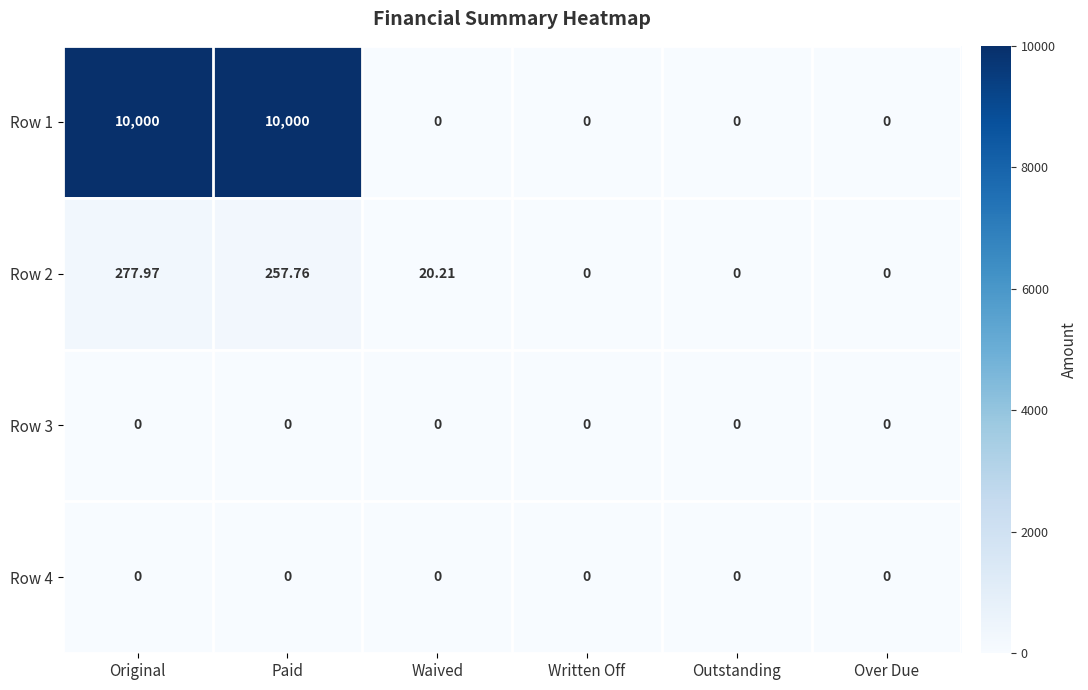

Which series has the largest total across all categories?

Row 1